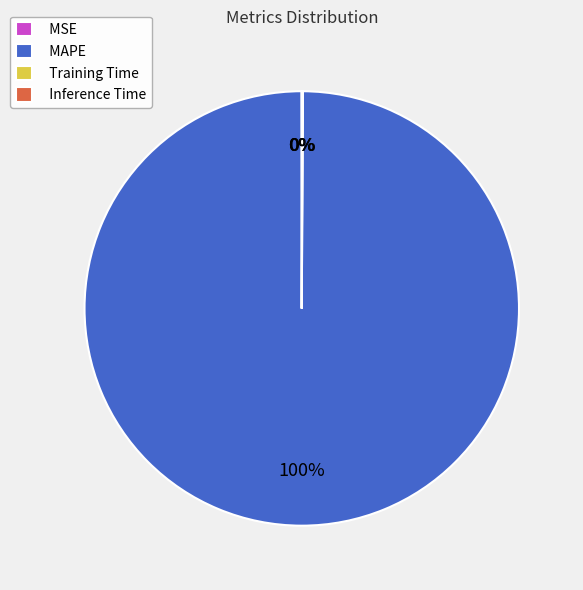

Which category accounts for the majority?

MAPE